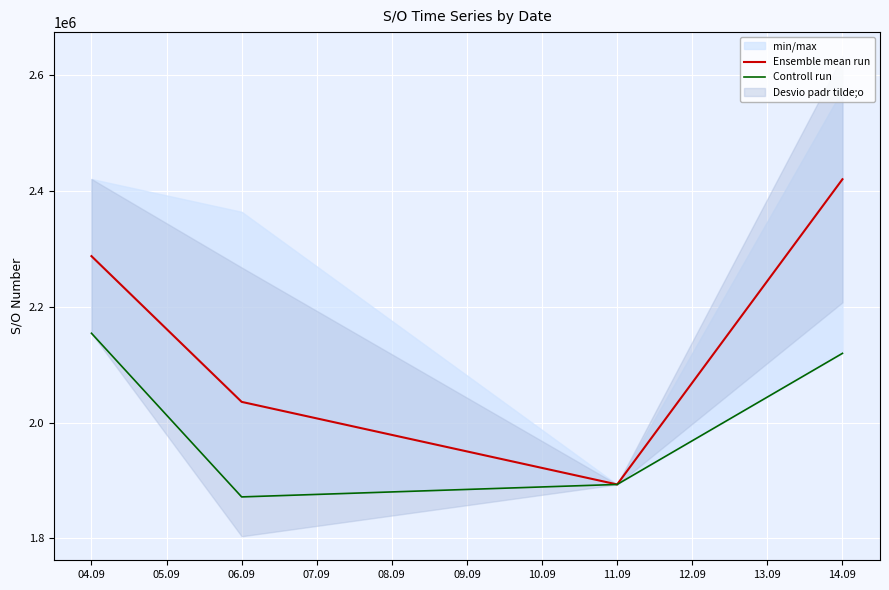

Which category has the highest value in the Controll run series?

04.09